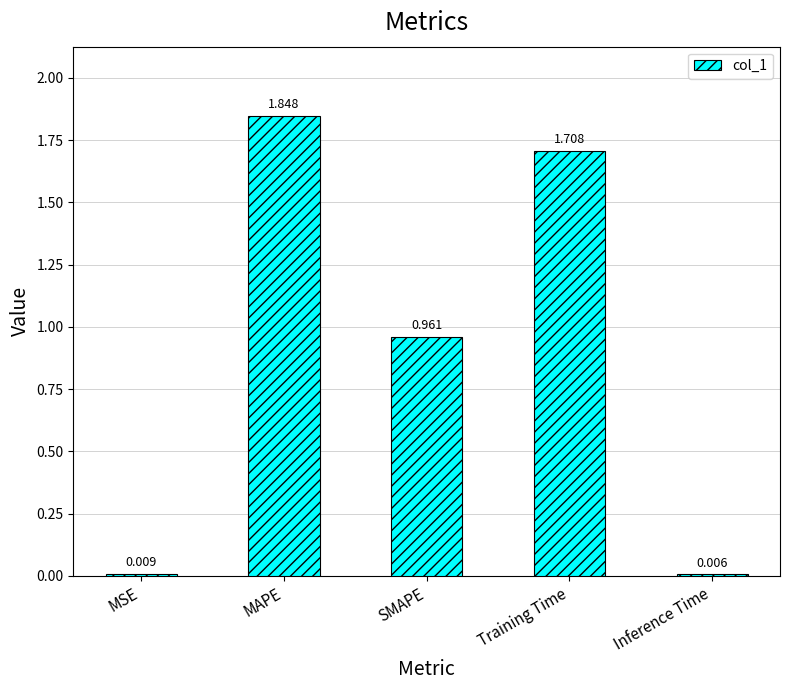

List the labels in order of value, smallest first.

Inference Time, MSE, SMAPE, Training Time, MAPE